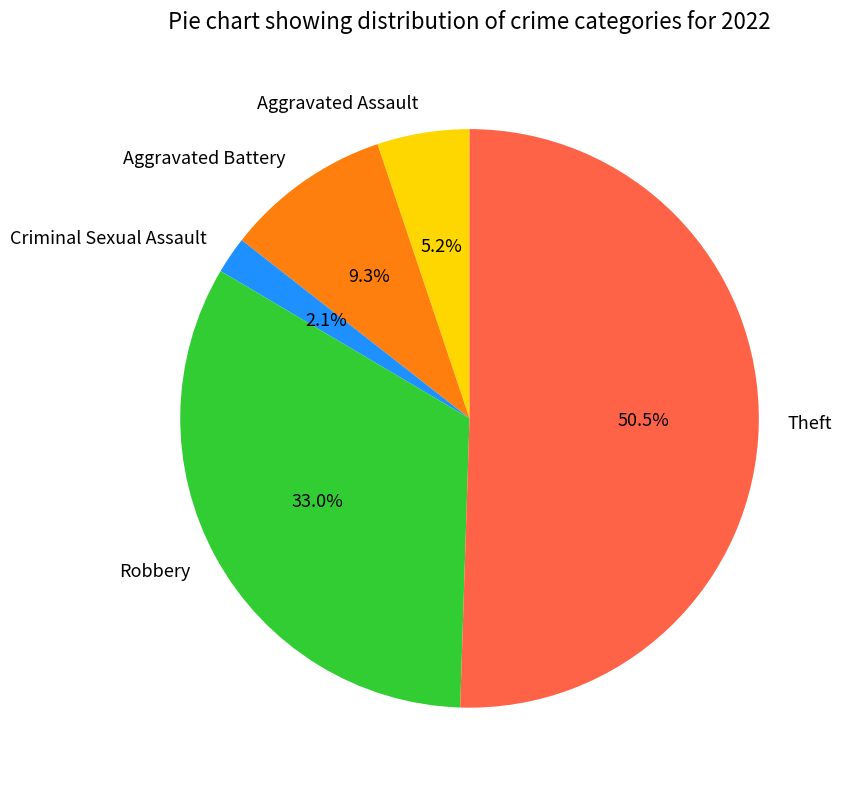

Which has a higher value, Aggravated Battery or Theft?

Theft